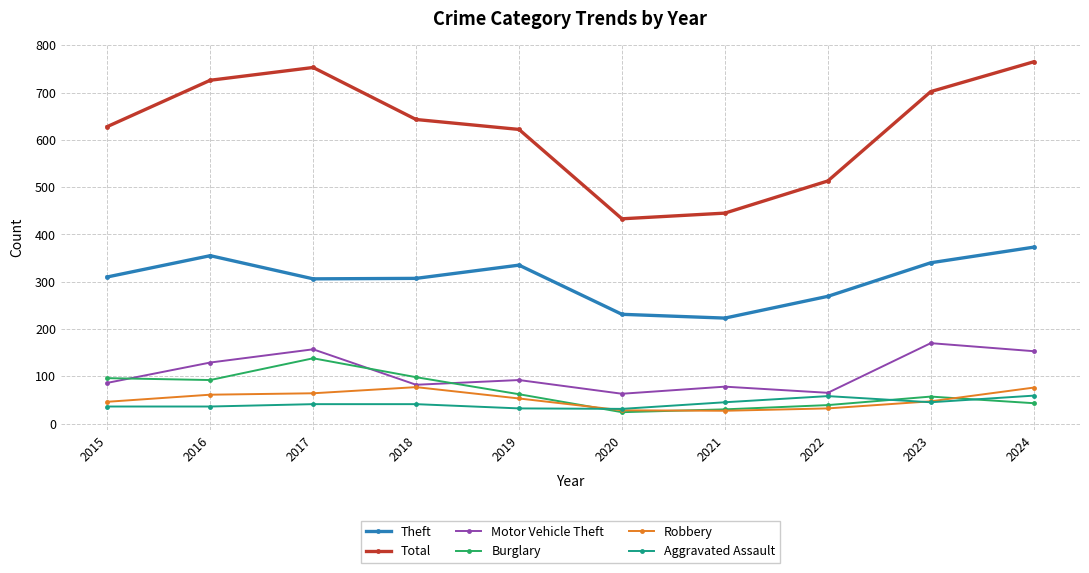

What are all the series names shown in the legend?

Theft, Total, Motor Vehicle Theft, Burglary, Robbery, Aggravated Assault